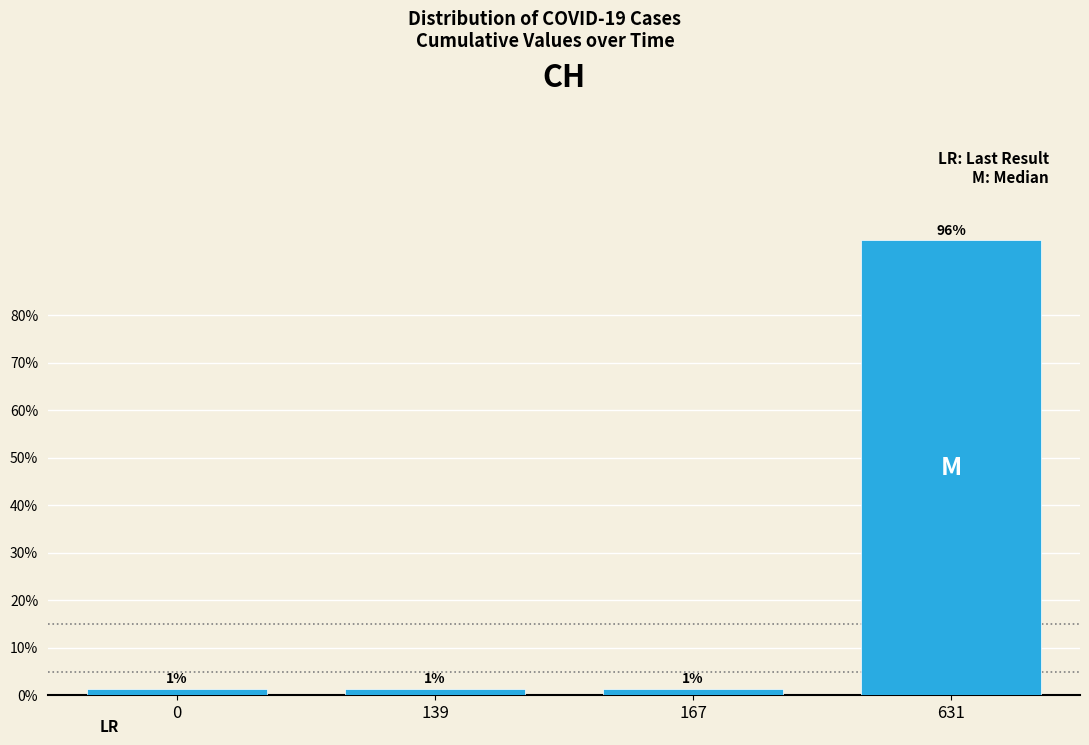

Does the chart contain any negative values?

No